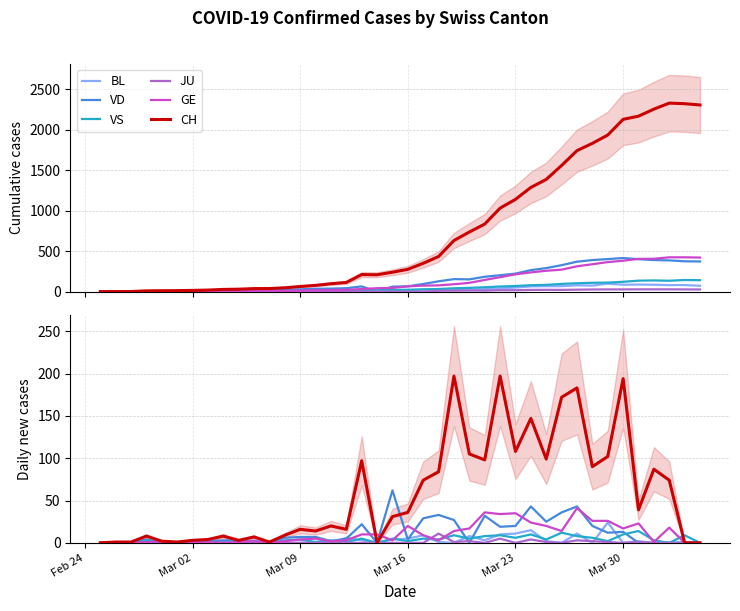

What is the maximum value for BL?

24